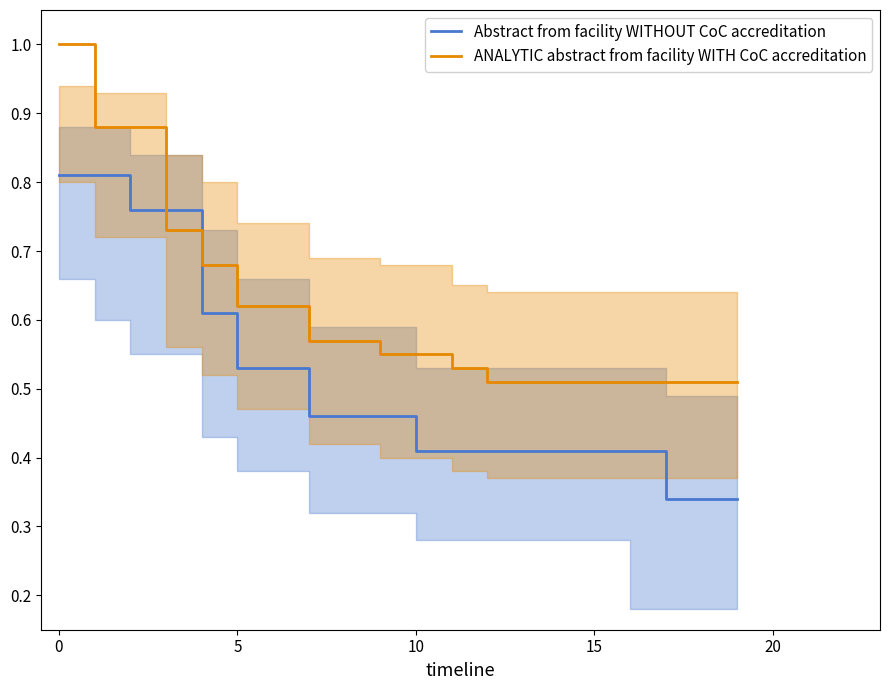

Which series ends up on top after the final intersection of Abstract from facility WITHOUT CoC accreditation and ANALYTIC abstract from facility WITH CoC accreditation?

ANALYTIC abstract from facility WITH CoC accreditation